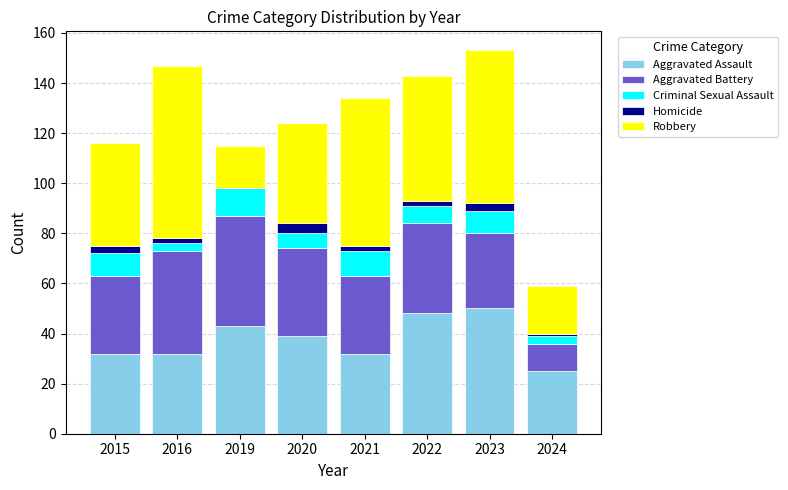

What is the maximum value for Aggravated Assault?

50